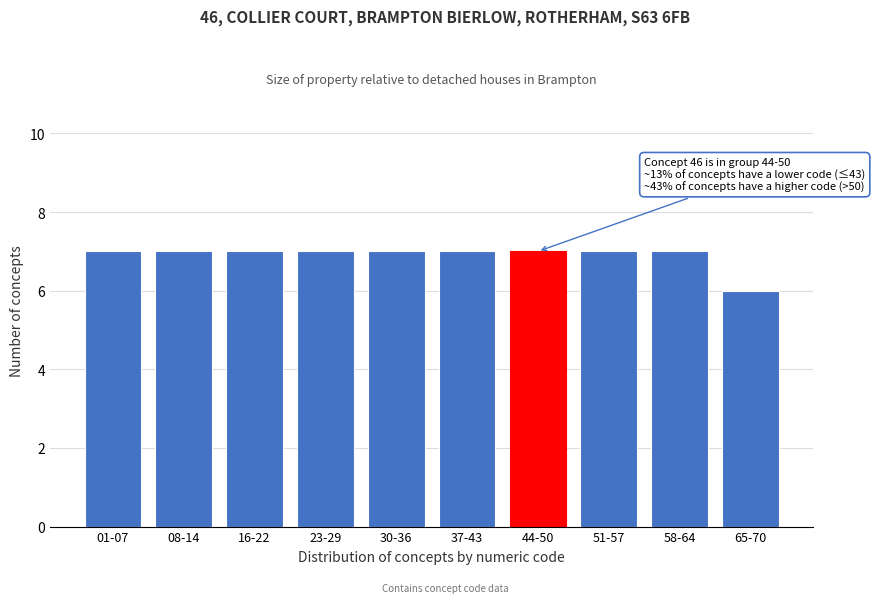

Reading left to right, list all the values displayed in this chart.

01-07=7	08-14=7	16-22=7	23-29=7	30-36=7	37-43=7	44-50=7	51-57=7	58-64=7	65-70=6